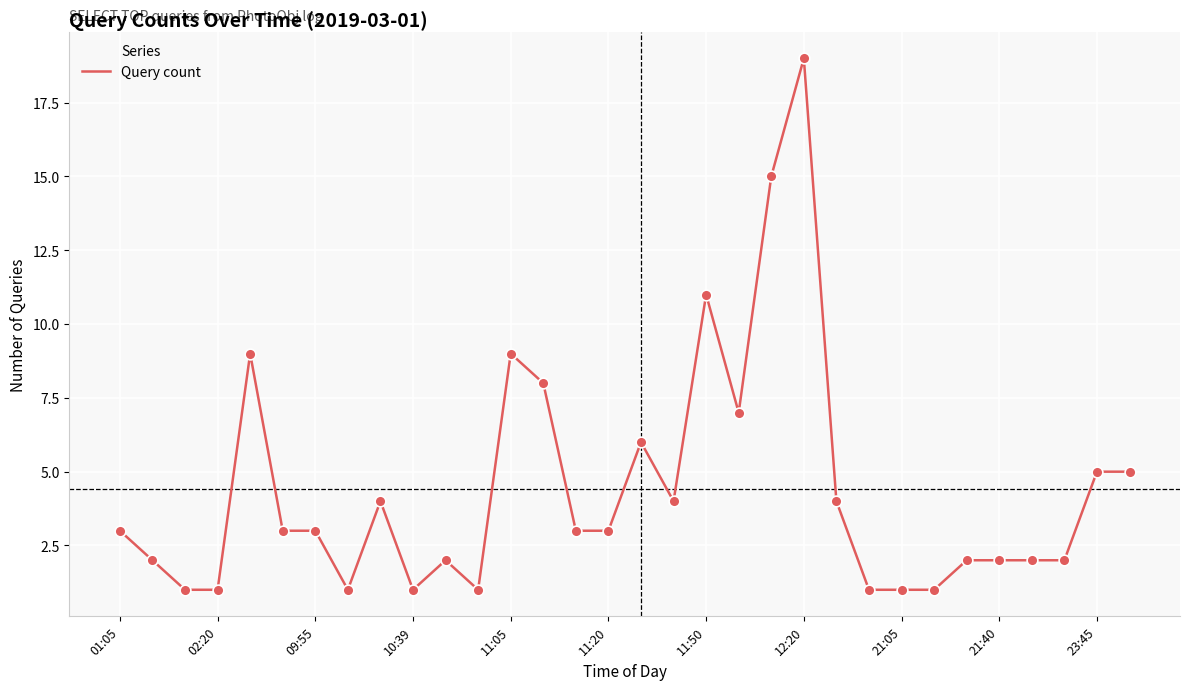

What is the greatest value displayed?

19